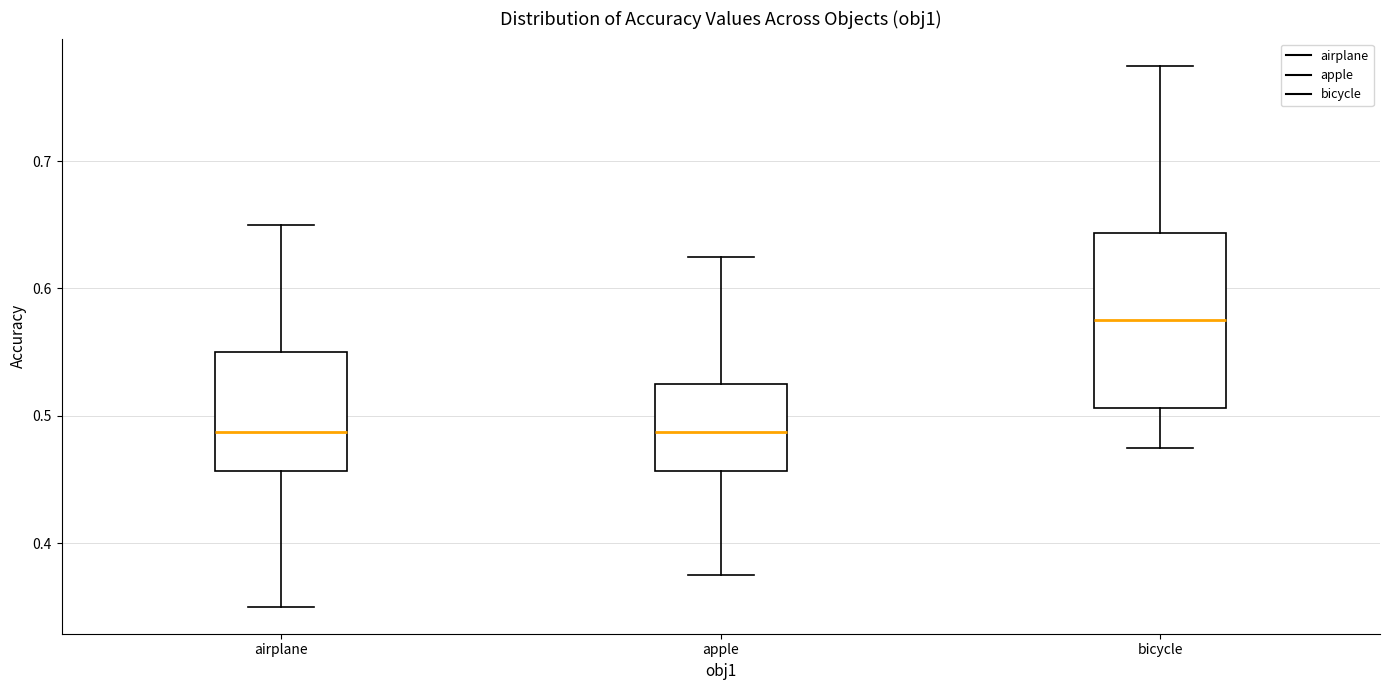

Where is the upper edge of the box for apple on the y-axis? The values are not printed on the chart, so give them approximately, as read against the axis.

0.53